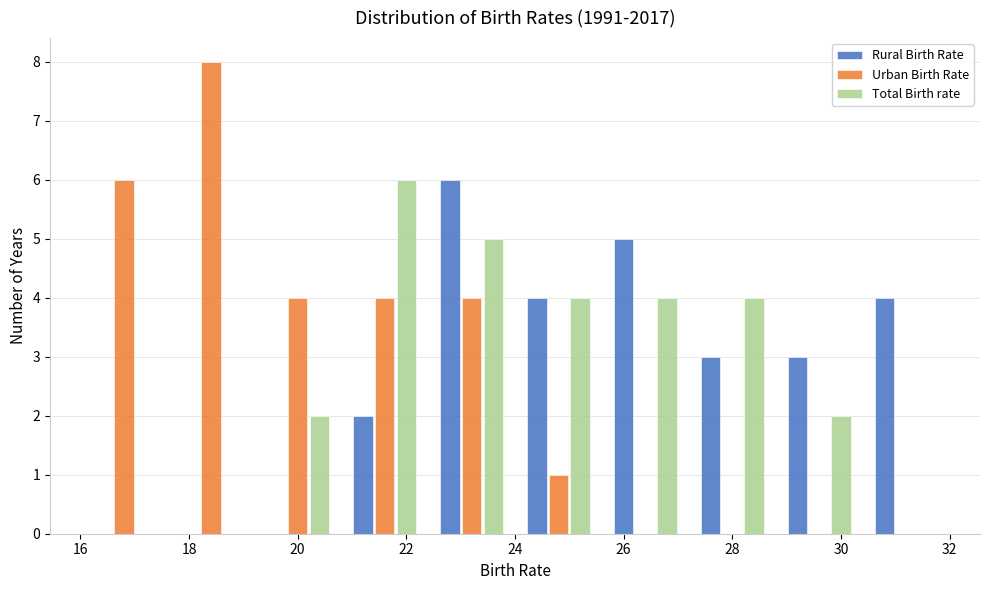

Reading left to right, list every range on the x-axis with the height of the bar of each series over it. The values are not printed on the chart, so give them approximately, as read against the axis.

16.0 to 17.6: Rural Birth Rate=0	Urban Birth Rate=6	Total Birth rate=0
17.6 to 19.2: Rural Birth Rate=0	Urban Birth Rate=8	Total Birth rate=0
19.2 to 20.8: Rural Birth Rate=0	Urban Birth Rate=4	Total Birth rate=2
20.8 to 22.4: Rural Birth Rate=2	Urban Birth Rate=4	Total Birth rate=6
22.4 to 24.0: Rural Birth Rate=6	Urban Birth Rate=4	Total Birth rate=5
24.0 to 25.6: Rural Birth Rate=4	Urban Birth Rate=1	Total Birth rate=4
25.6 to 27.2: Rural Birth Rate=5	Urban Birth Rate=0	Total Birth rate=4
27.2 to 28.8: Rural Birth Rate=3	Urban Birth Rate=0	Total Birth rate=4
28.8 to 30.4: Rural Birth Rate=3	Urban Birth Rate=0	Total Birth rate=2
30.4 to 32.0: Rural Birth Rate=4	Urban Birth Rate=0	Total Birth rate=0